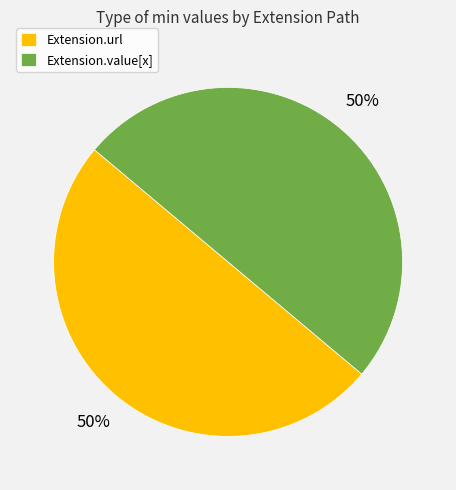

To the nearest percent, what is the average slice percentage?

50%